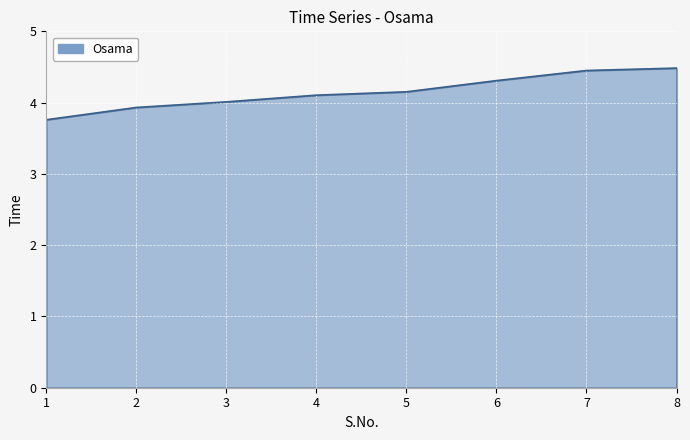

The chart shows a value of 4.5 at 8. True or false?

True